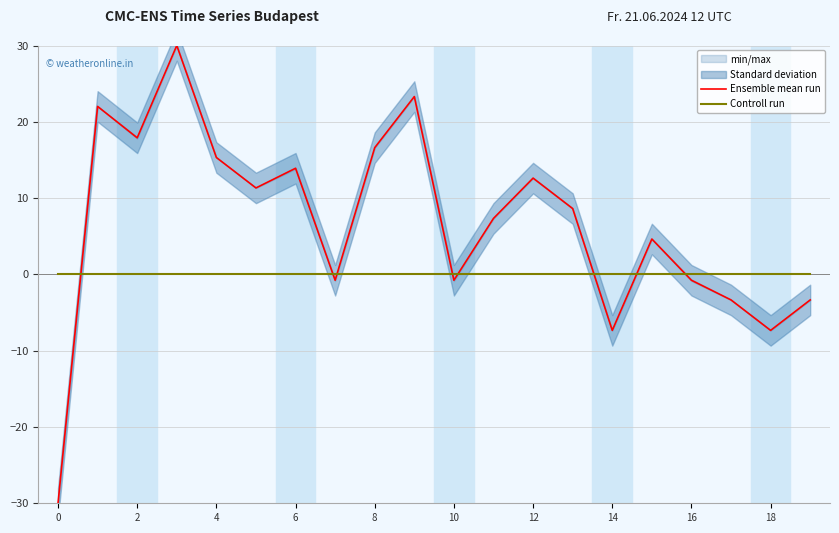

Reading right to left, list all the values displayed in this chart.

Ensemble mean run: -3.3	-7.3	-3.3	-0.8	4.6	-7.3	8.6	12.6	7.3	-0.8	23.3	16.6	-0.8	13.9	11.3	15.3	30.0	17.9	22.0	-30.0
Controll run: 0.0	0.0	0.0	0.0	0.0	0.0	0.0	0.0	0.0	0.0	0.0	0.0	0.0	0.0	0.0	0.0	0.0	0.0	0.0	0.0